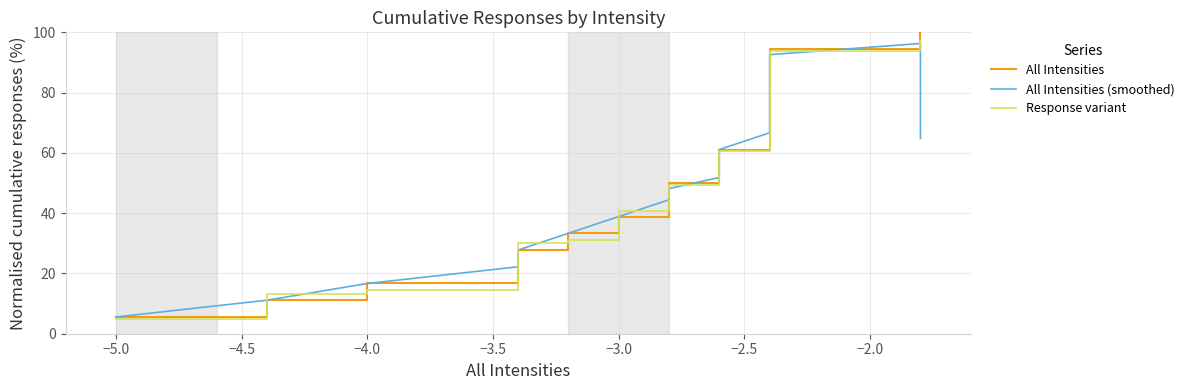

Rank the series at 18 from highest to lowest value.

Response variant, All Intensities (smoothed), All Intensities